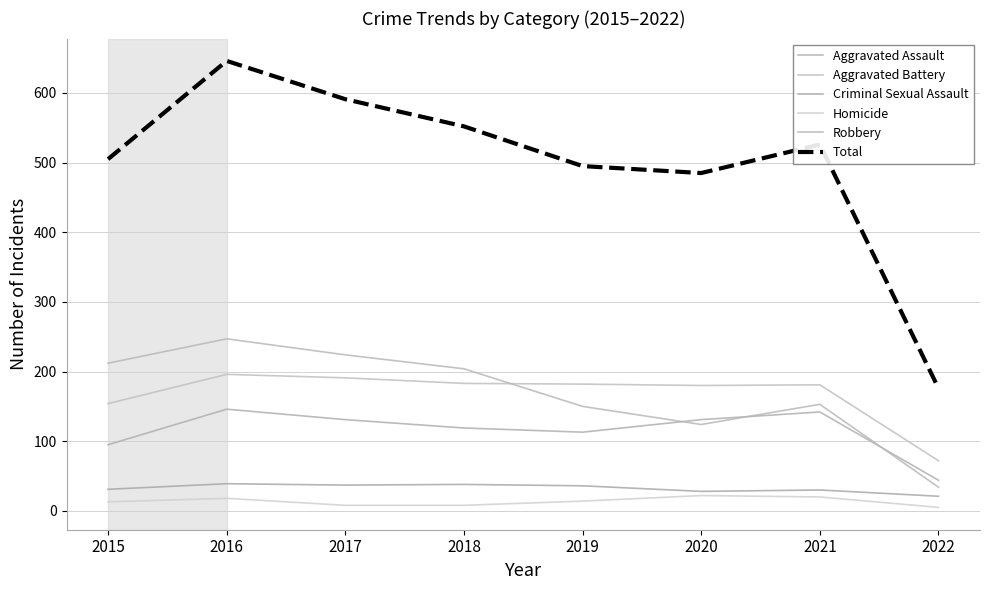

Which series has the widest spread of values?

Total